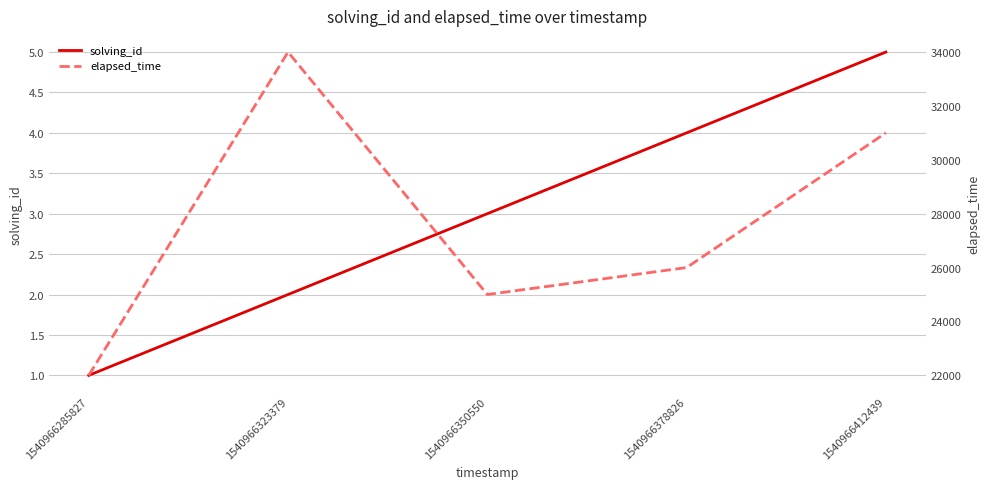

What is the minimum value for elapsed_time?

22000